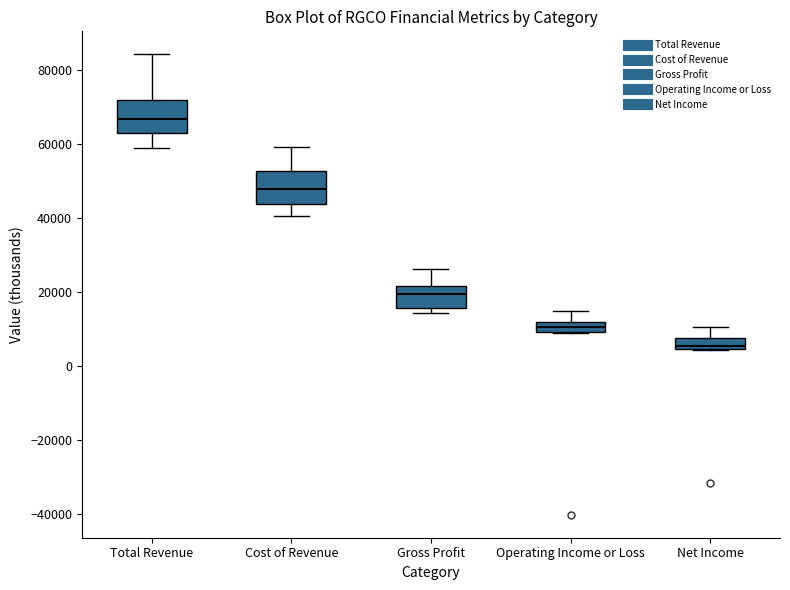

Where does the median line of the box for Net Income sit on the y-axis? The values are not printed on the chart, so give them approximately, as read against the axis.

6000